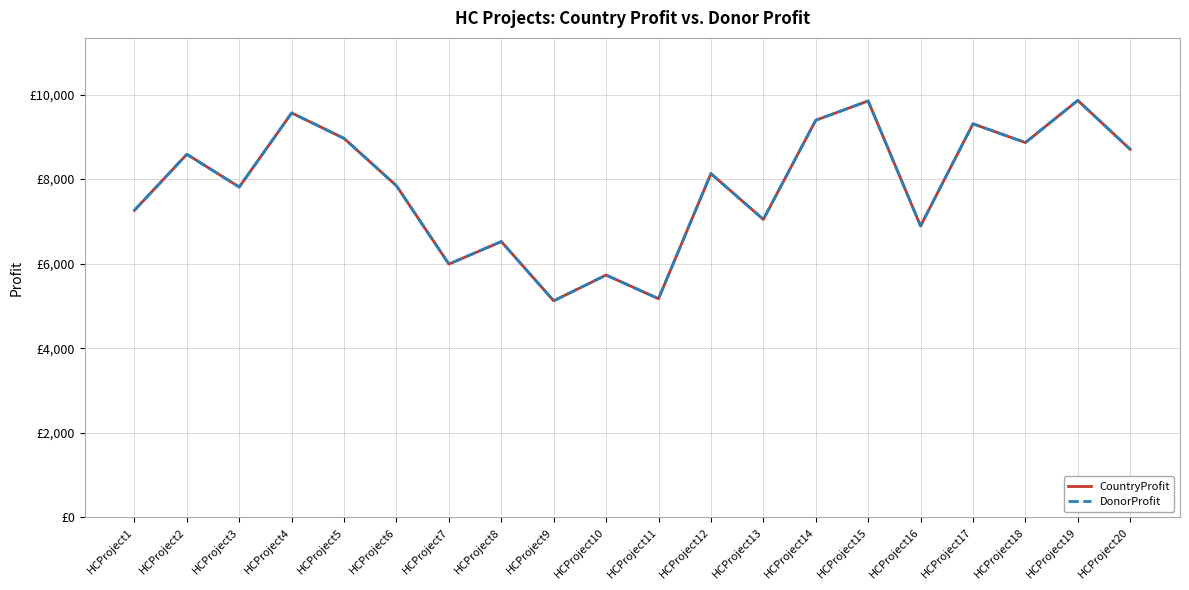

Does the chart display data point markers on the line(s)?

No